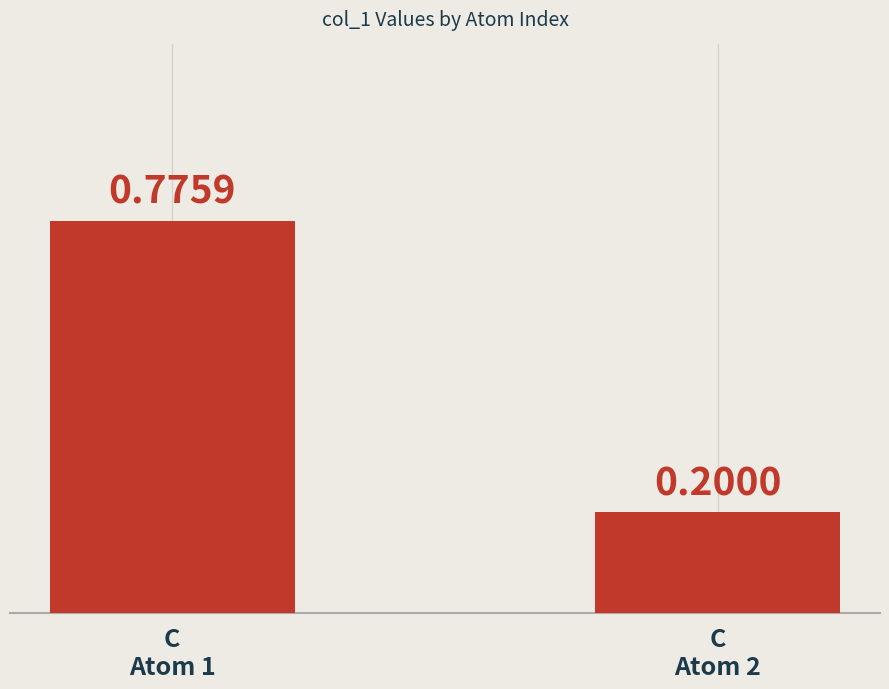

What is the value of the 2nd bar from the left?

0.2